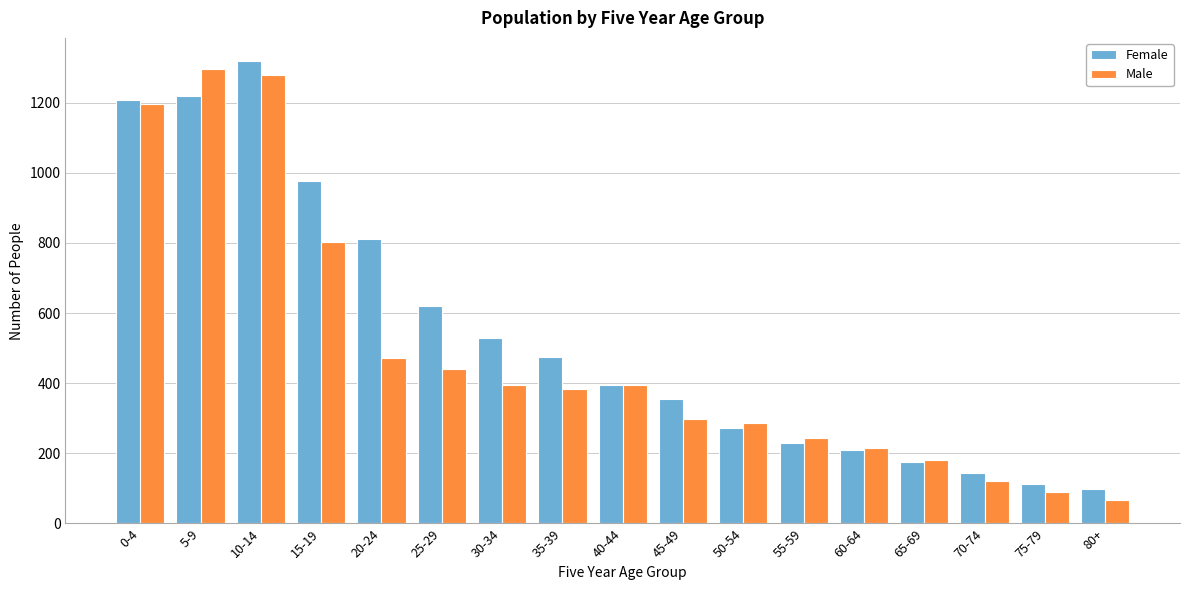

Is it true that Male equals 27 at 75-79?

False